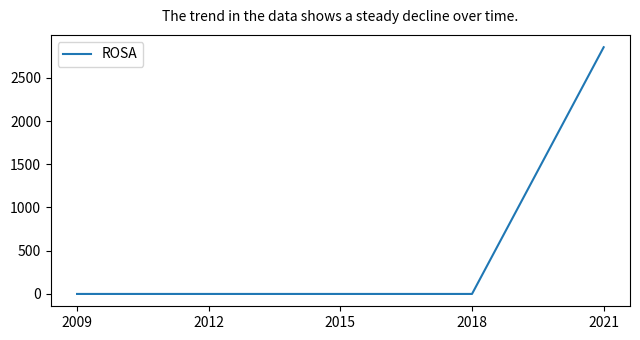

Reading right to left, list all the values displayed in this chart.

2854	0	0	0	0